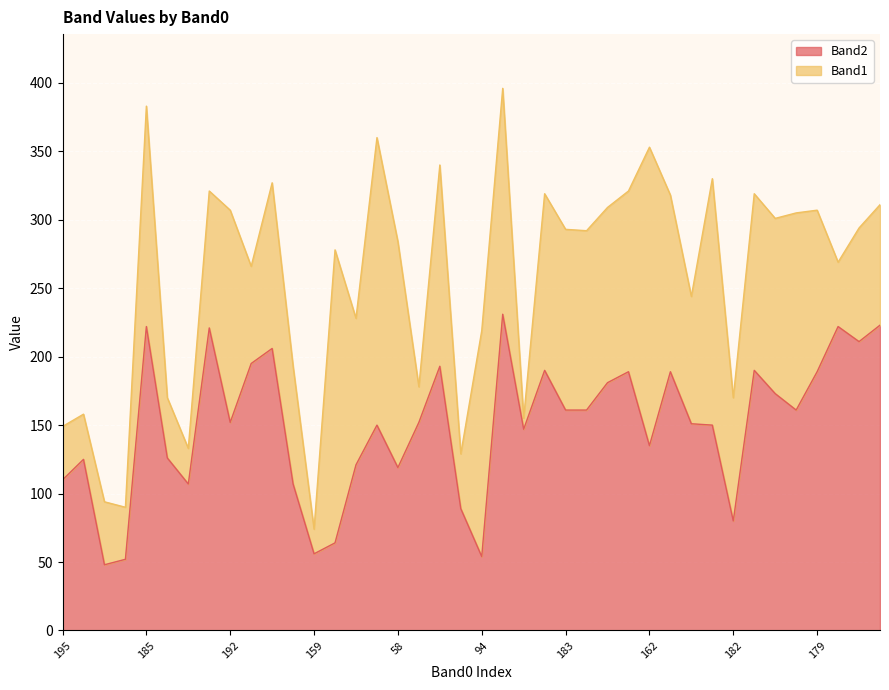

What is the sum of all values?

6003